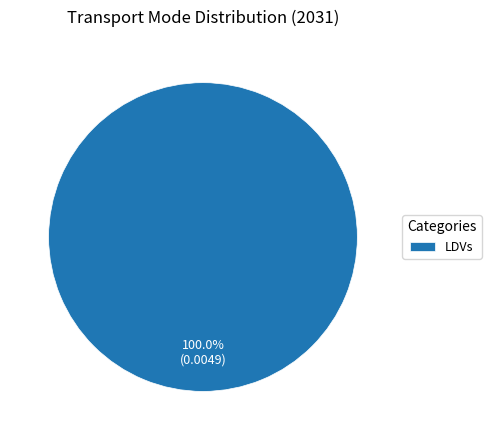

Is LDVs the majority of the pie?

Yes